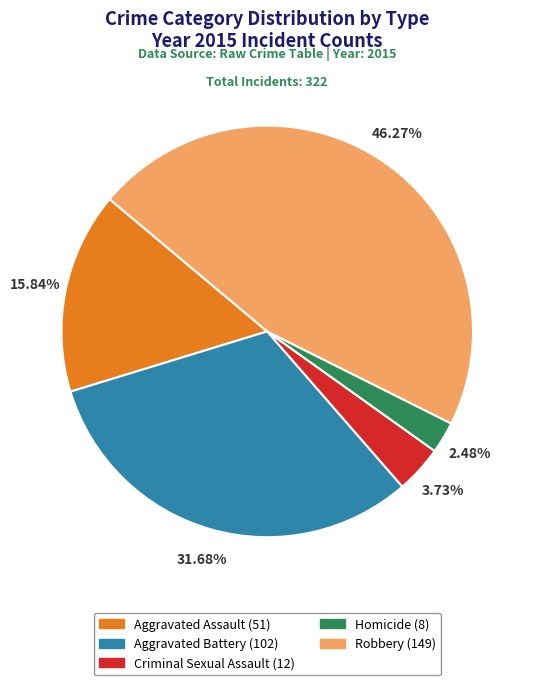

Does any single category account for the majority?

No